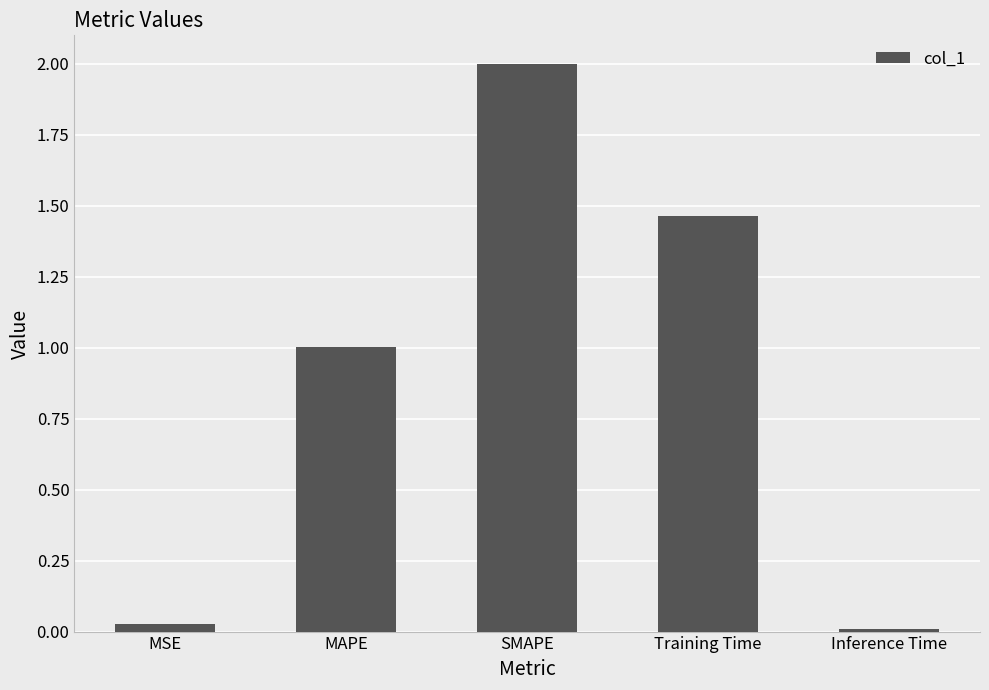

List the labels in order of value, smallest first.

Inference Time, MSE, MAPE, Training Time, SMAPE